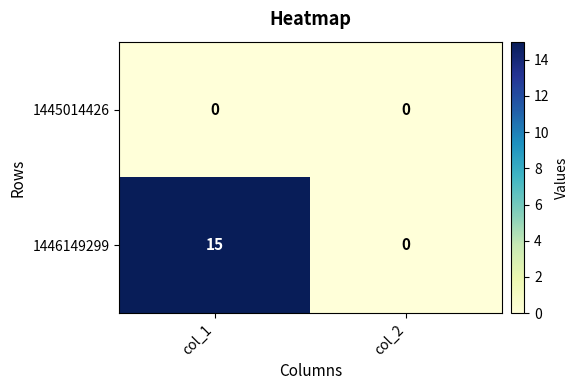

True or false: 1445014426 has a value of 0 at col_2.

True